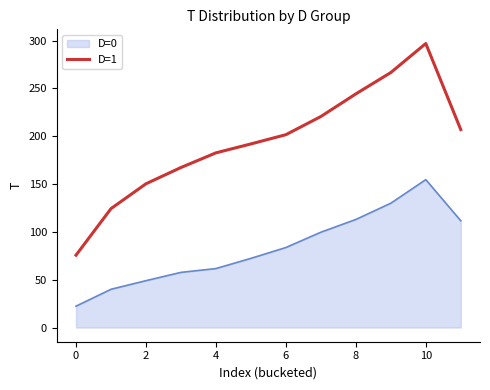

Which series has the largest total across all categories?

D=1